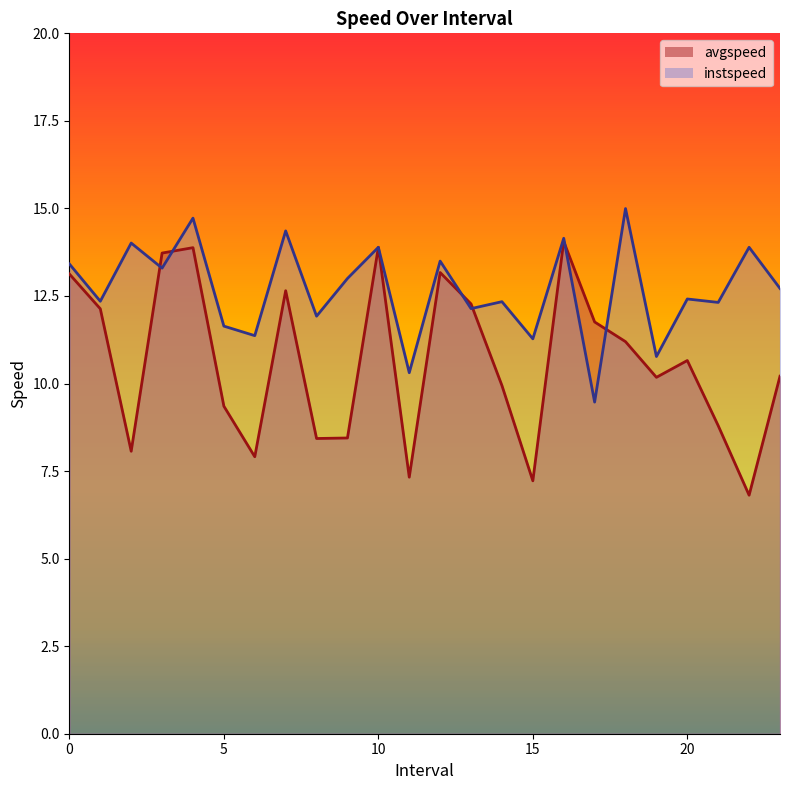

True or false: avgspeed and instspeed intersect in this chart.

True